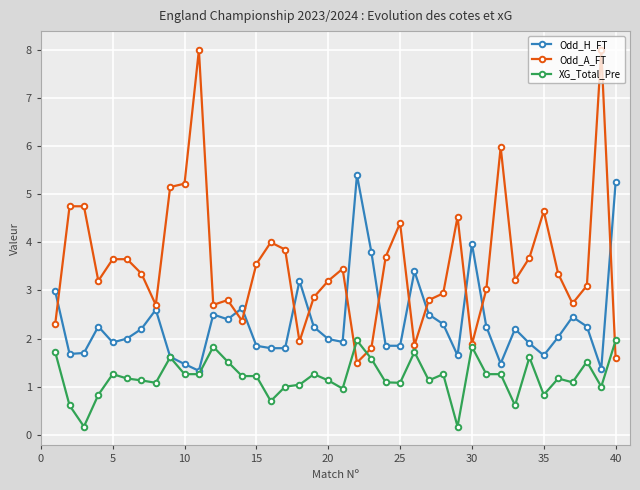

What is the value of the Odd_H_FT point at the 32nd from the left?

1.5